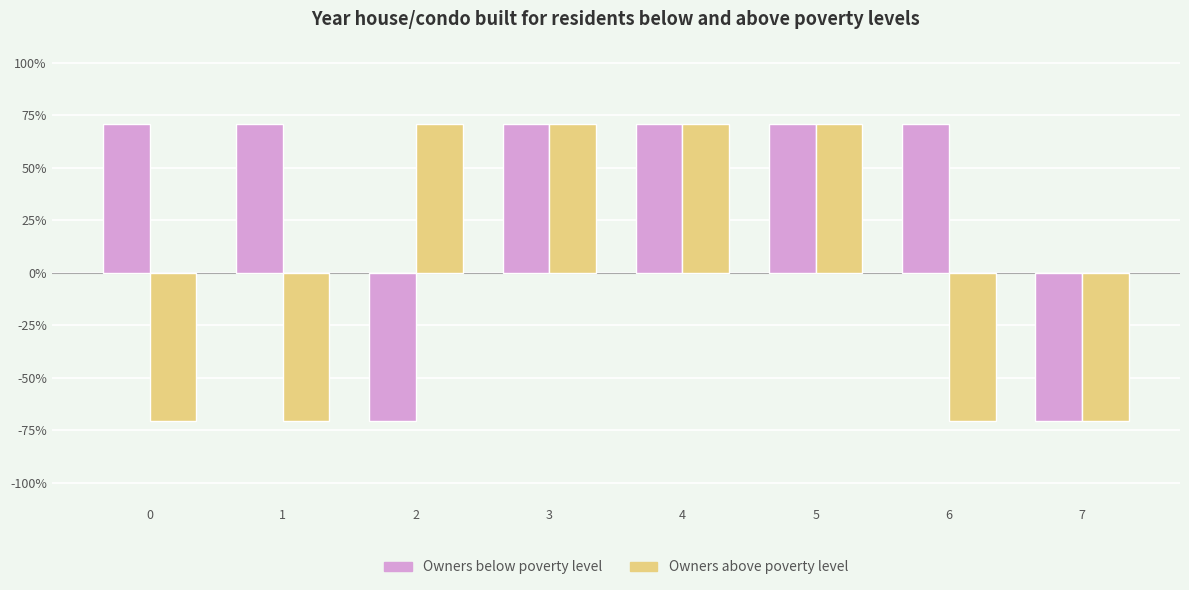

What value does the Owners below poverty level series have at 0?

0.7